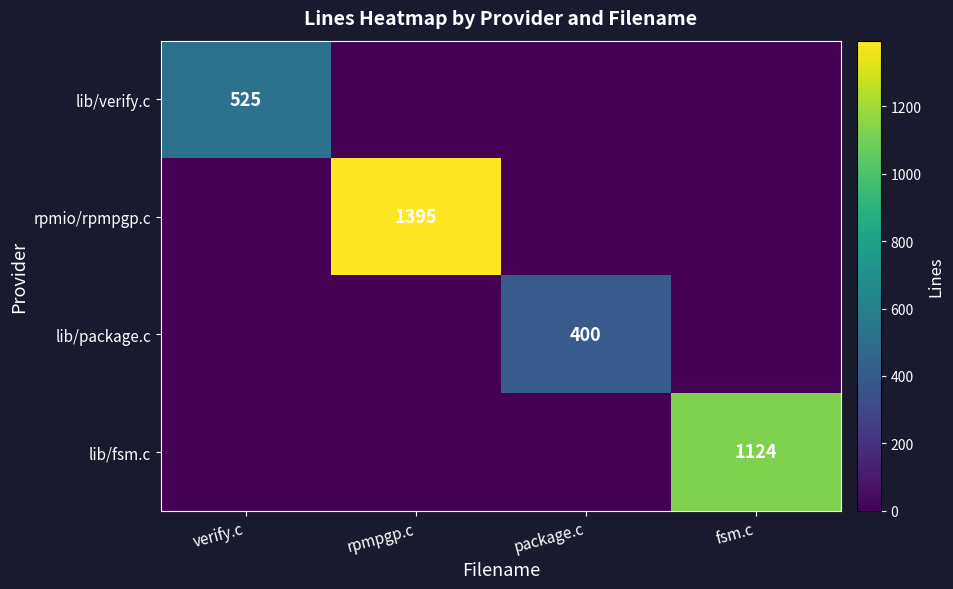

The rpmio/rpmpgp.c series shows 2500 at rpmpgp.c. True or false?

False